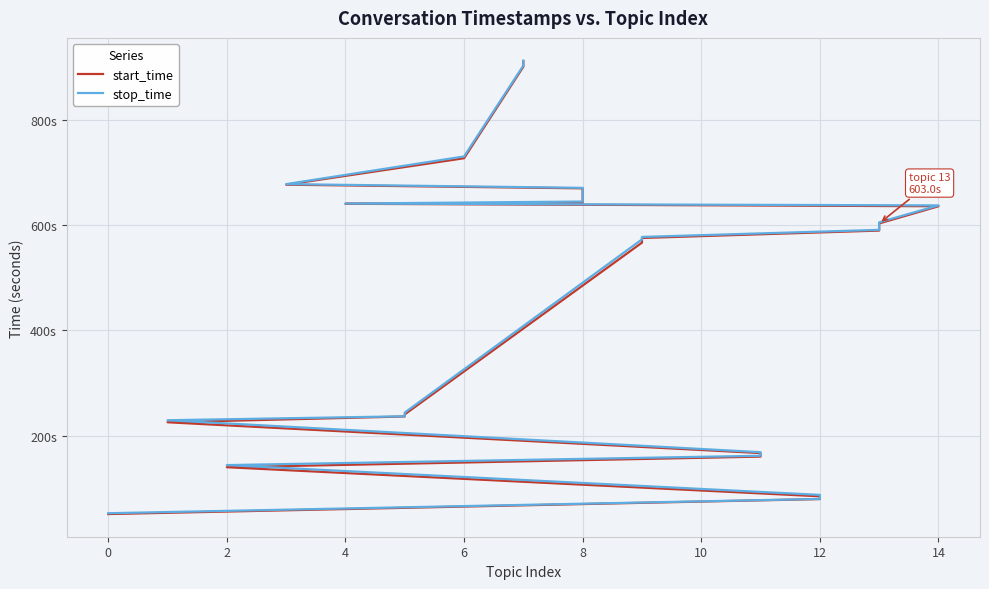

Which series has the largest total across all categories?

stop_time